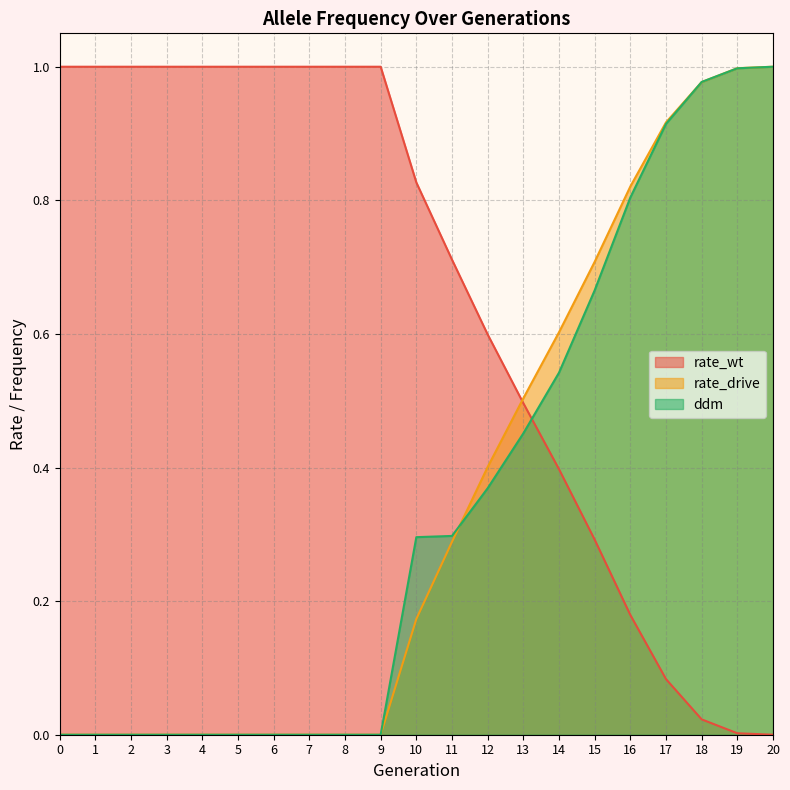

What is the value of the rate_drive point at the 20th from the left?

1.0